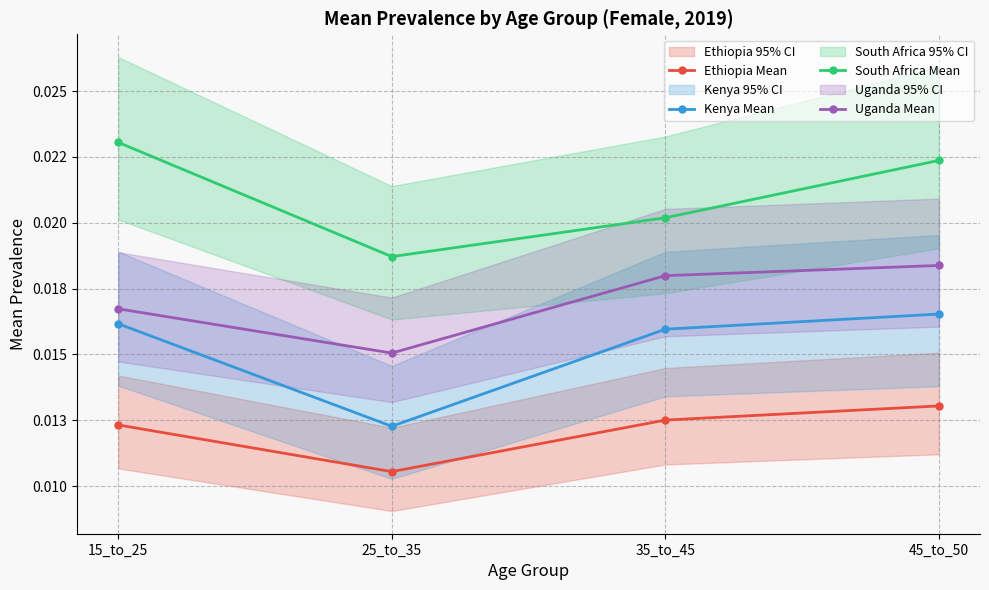

True or false: Kenya Mean has more than 1 interior local peaks.

False